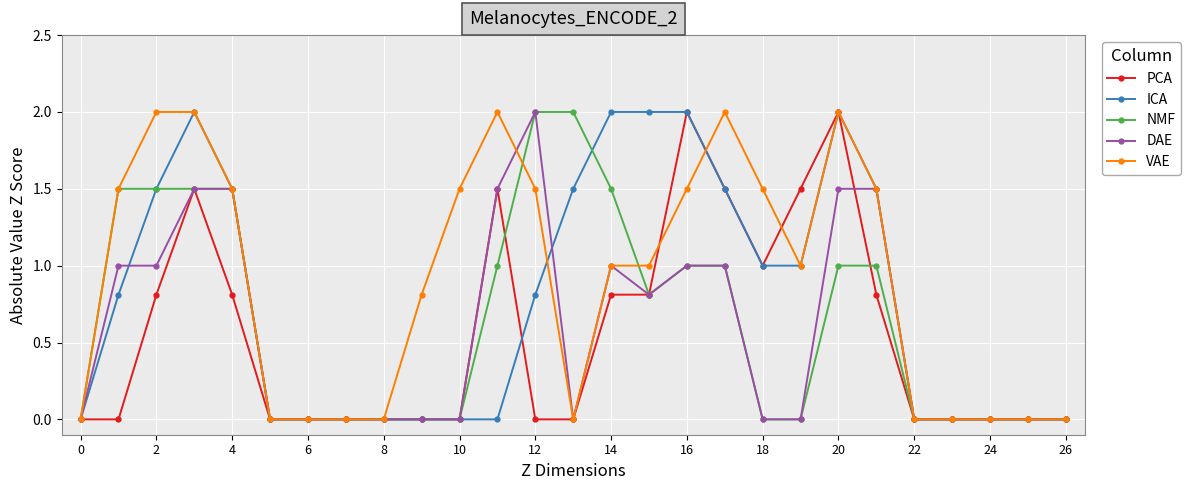

True or false: VAE has more than 1 points higher than both neighbors.

True